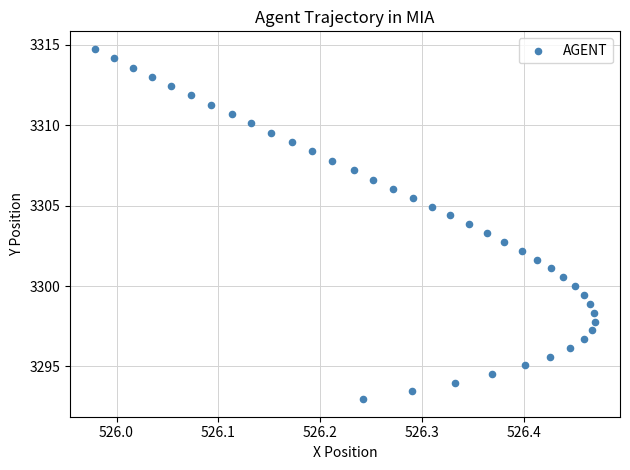

What is the range of X values (max minus min)?

0.5